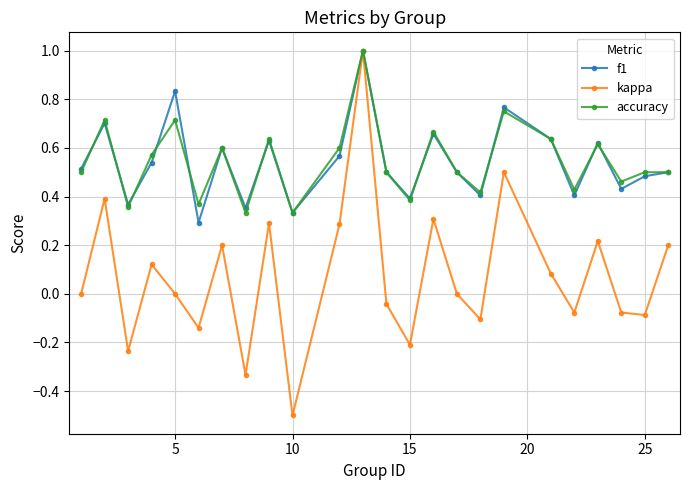

Which series has the widest spread of values?

kappa